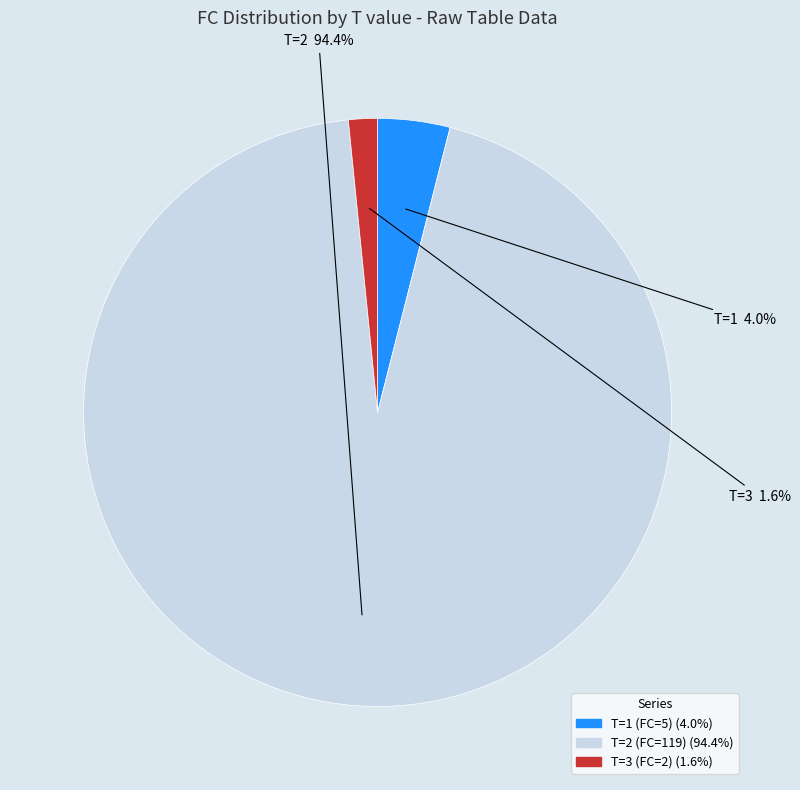

To the nearest percent, what is the combined percentage of T=2 (FC=119) and T=1 (FC=5)?

98%